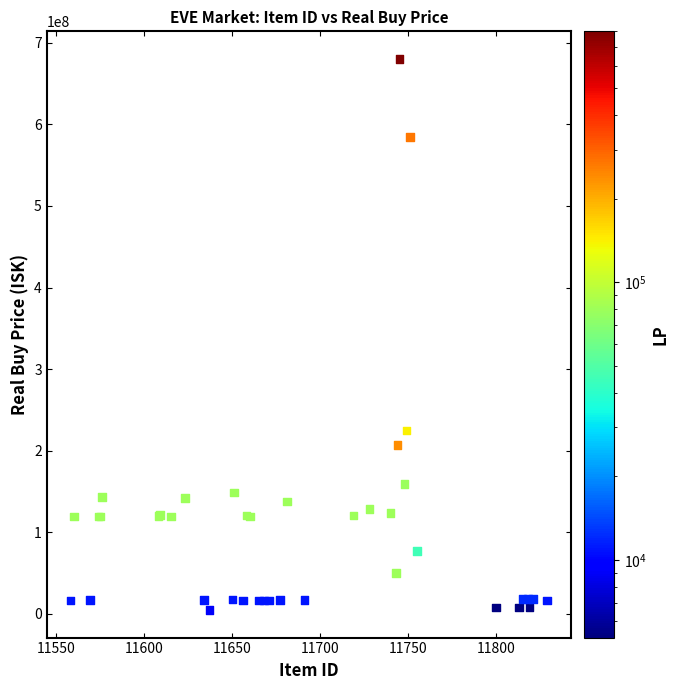

What Y value in the scatter plot is closest to 342555000?

225000000.0